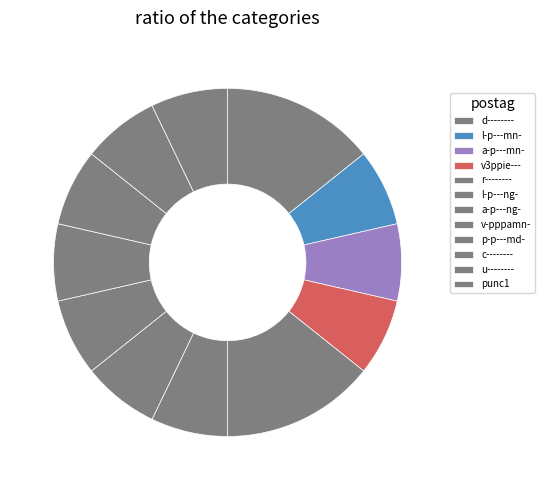

Which slice is the smallest?

l-p---mn-